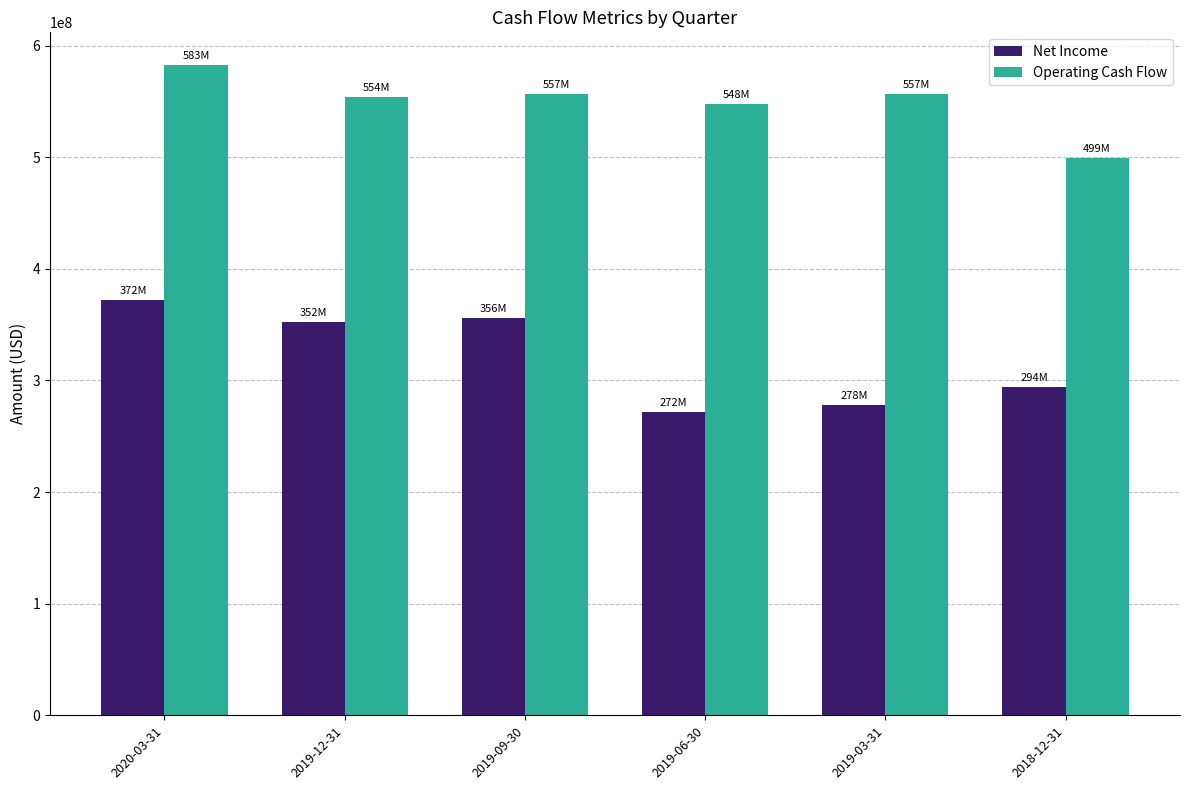

How many groups of bars are there?

6